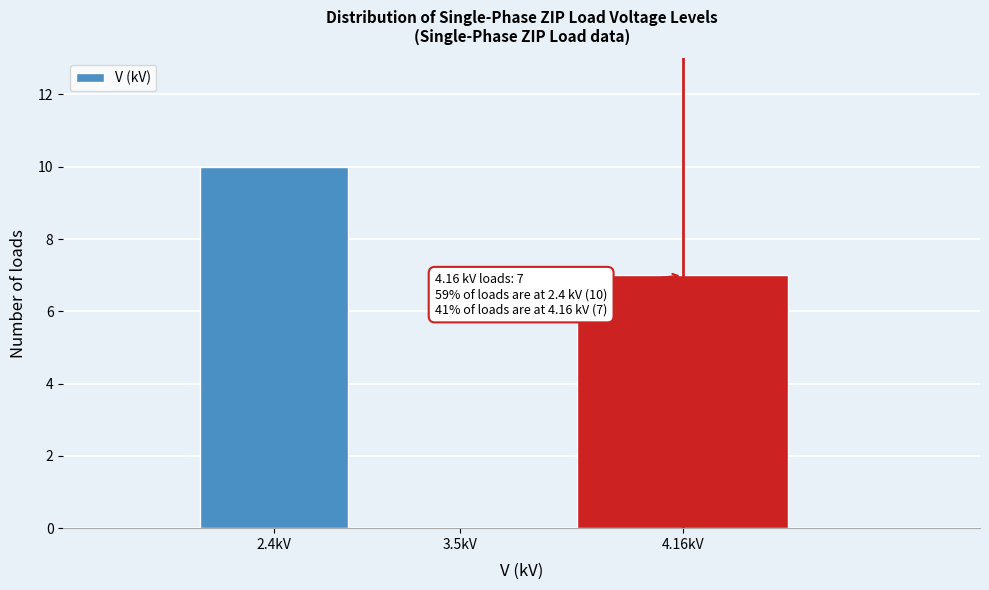

Reading left to right, transcribe all the data shown in this chart.

2.4kV=10	3.5kV=0	4.16kV=7